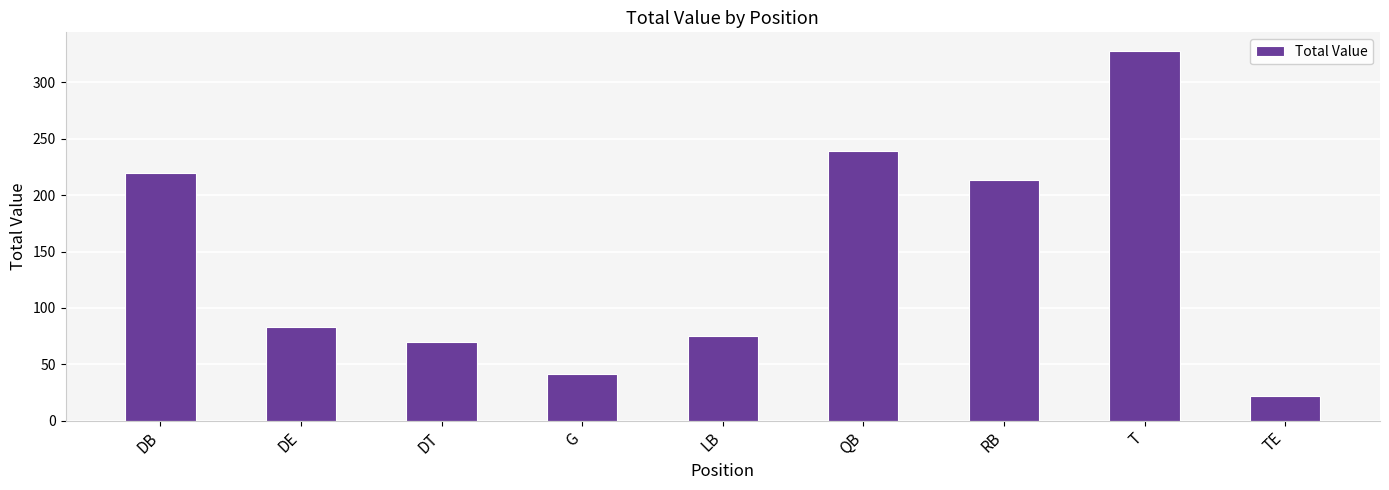

Reading left to right, transcribe all the data shown in this chart.

220	83	70	41	75	239	213	328	22